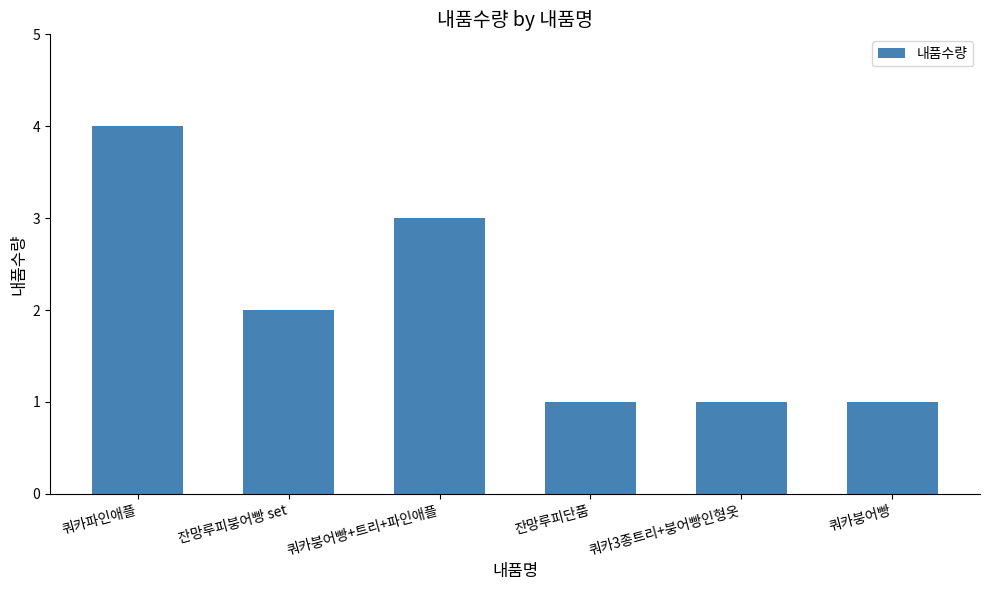

Between 쿼카붕어빵+트리+파인애플 and 쿼카붕어빵, which is larger?

쿼카붕어빵+트리+파인애플